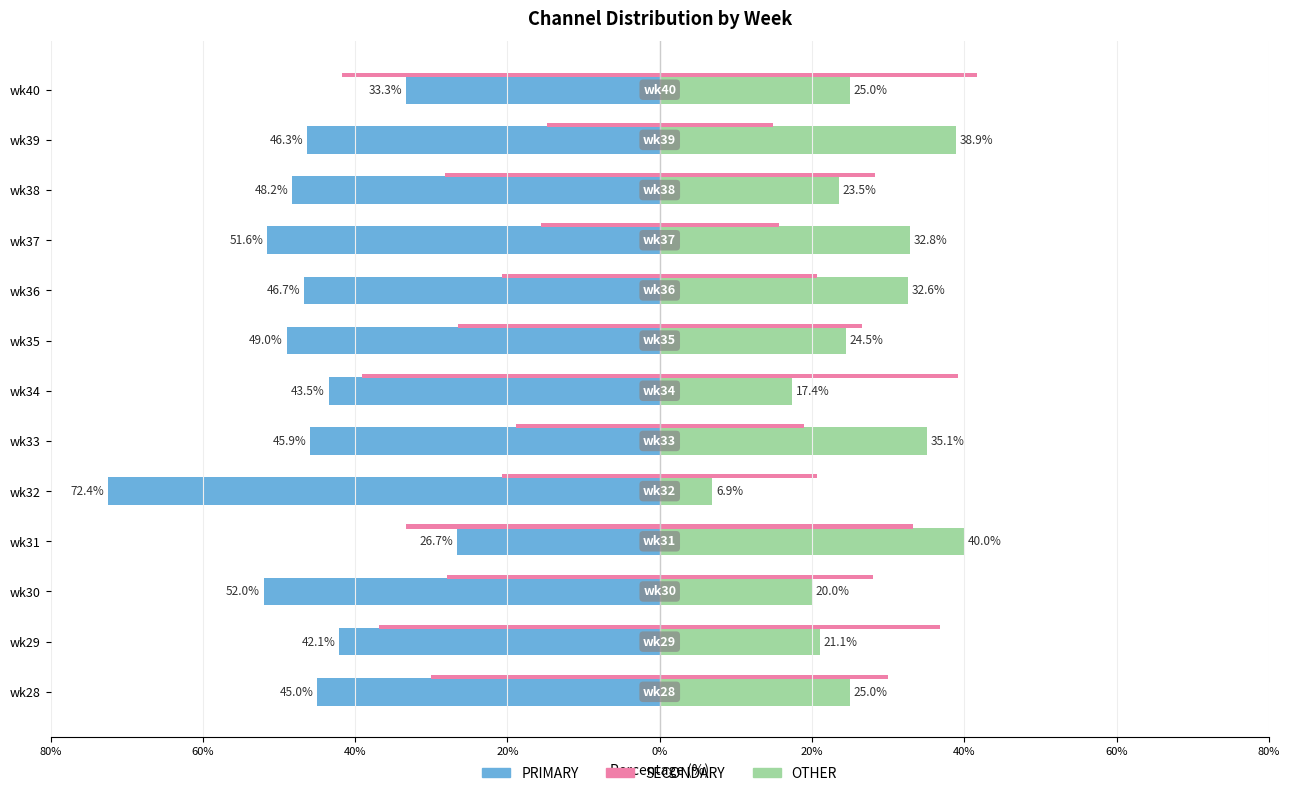

Are the bars grouped side by side (vs. stacked)?

Yes